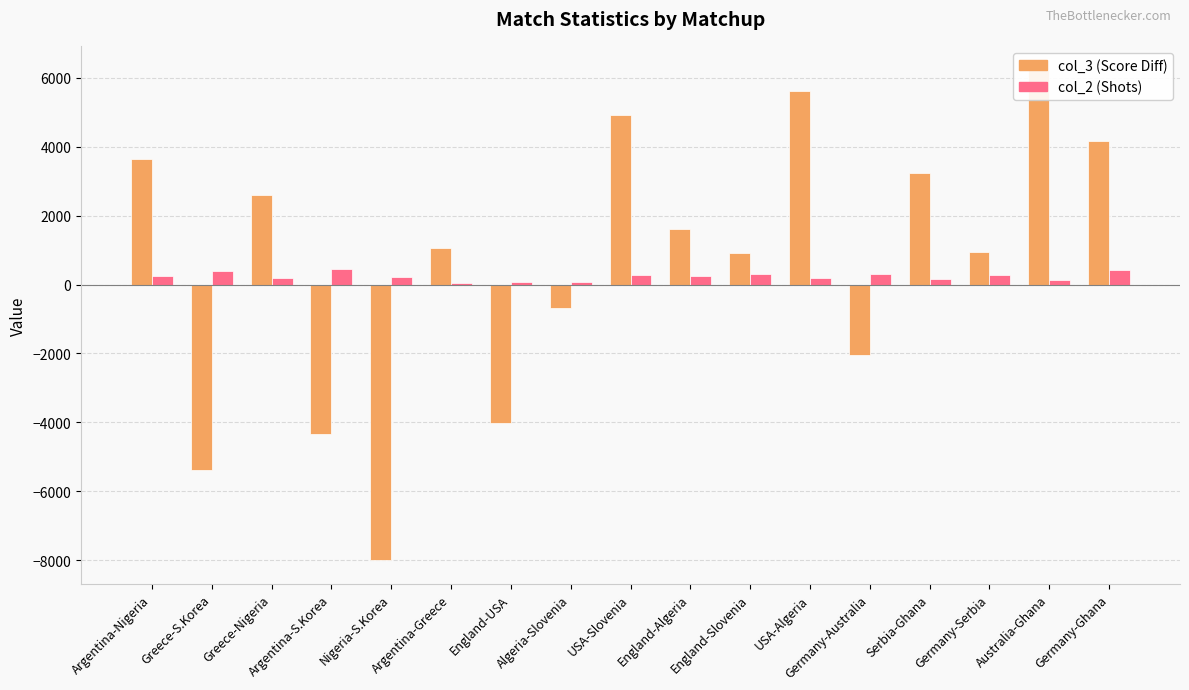

What is the difference between the highest and lowest values at Serbia-Ghana?

3077